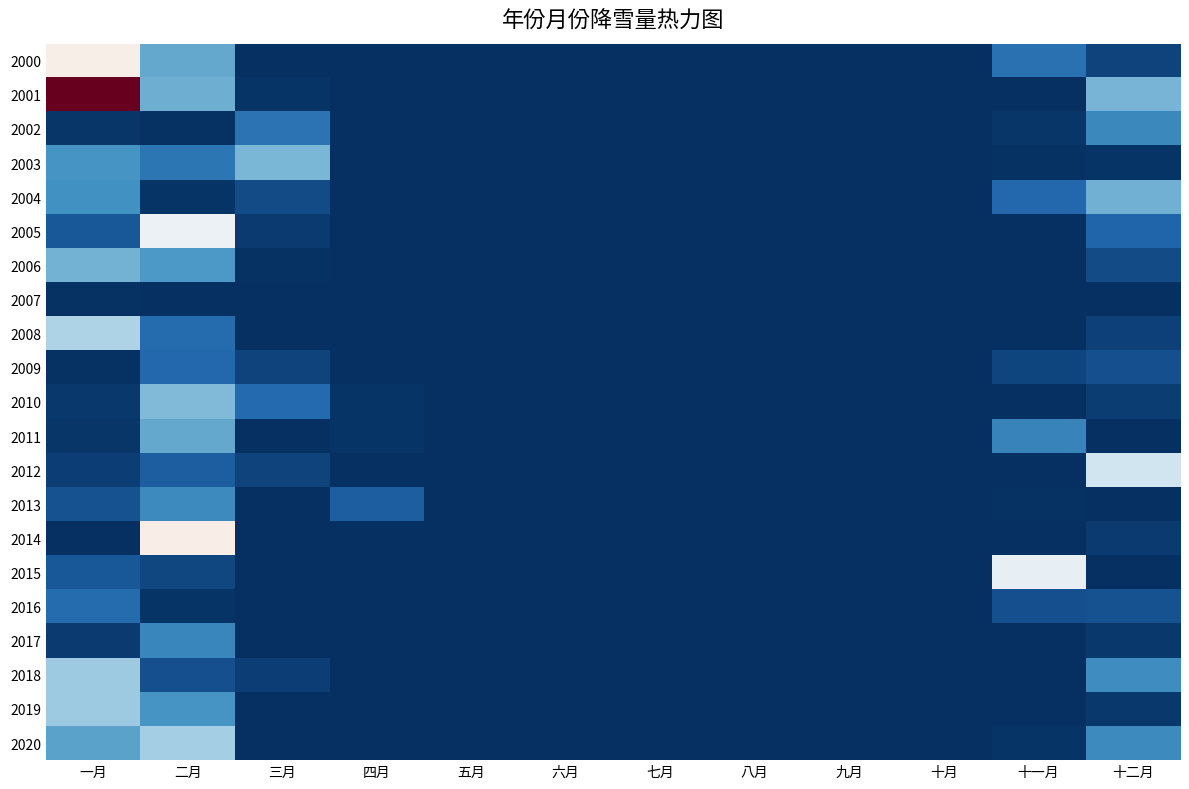

List the series in order of their peak value, lowest first.

2007, 2009, 2016, 2017, 2002, 2013, 2011, 2004, 2006, 2003, 2010, 2018, 2019, 2020, 2008, 2012, 2015, 2005, 2000, 2014, 2001